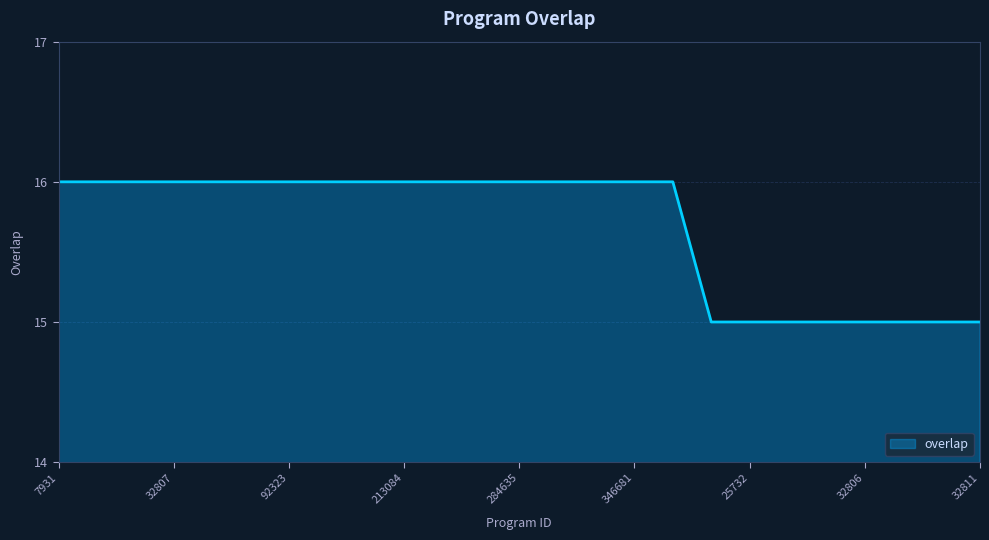

What is the average value?

16